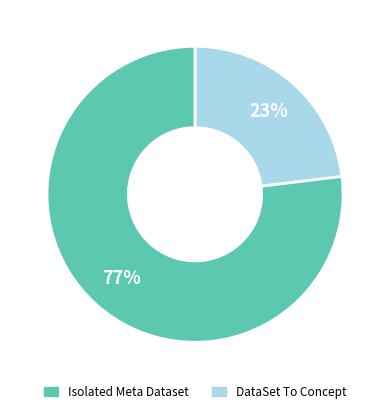

To the nearest percent, what is the average slice percentage?

50%